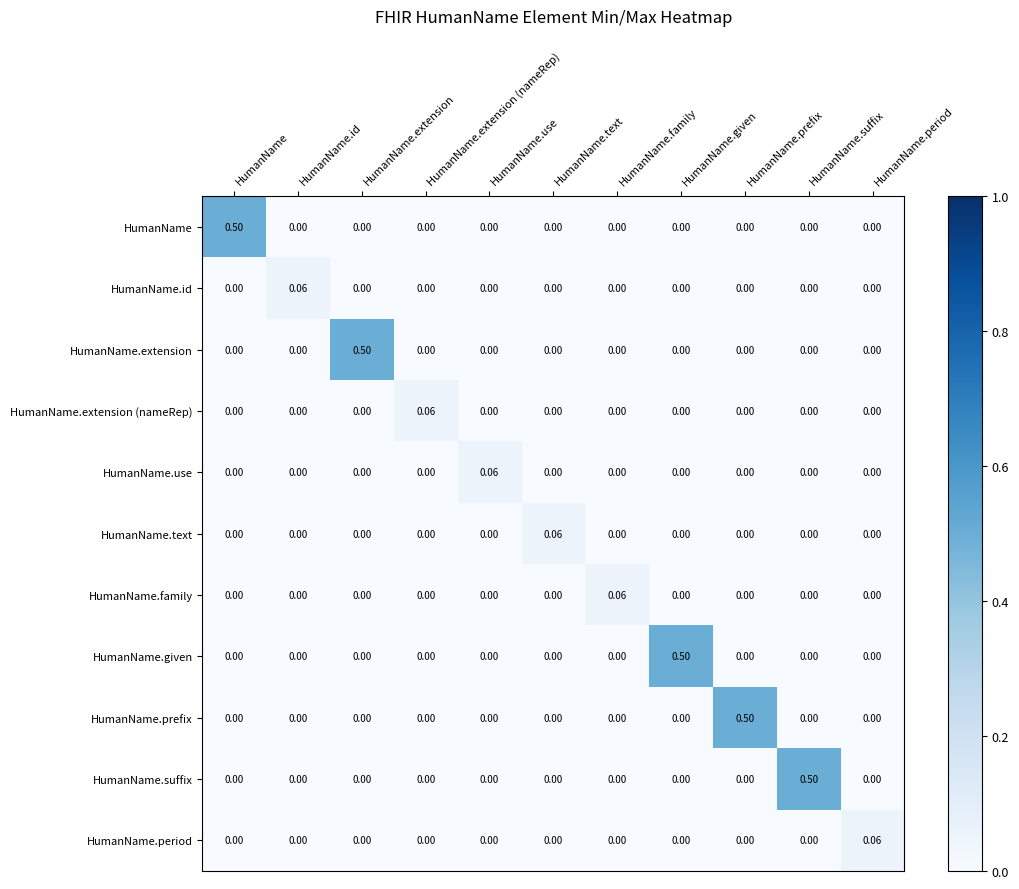

Which series has the largest total across all categories?

HumanName